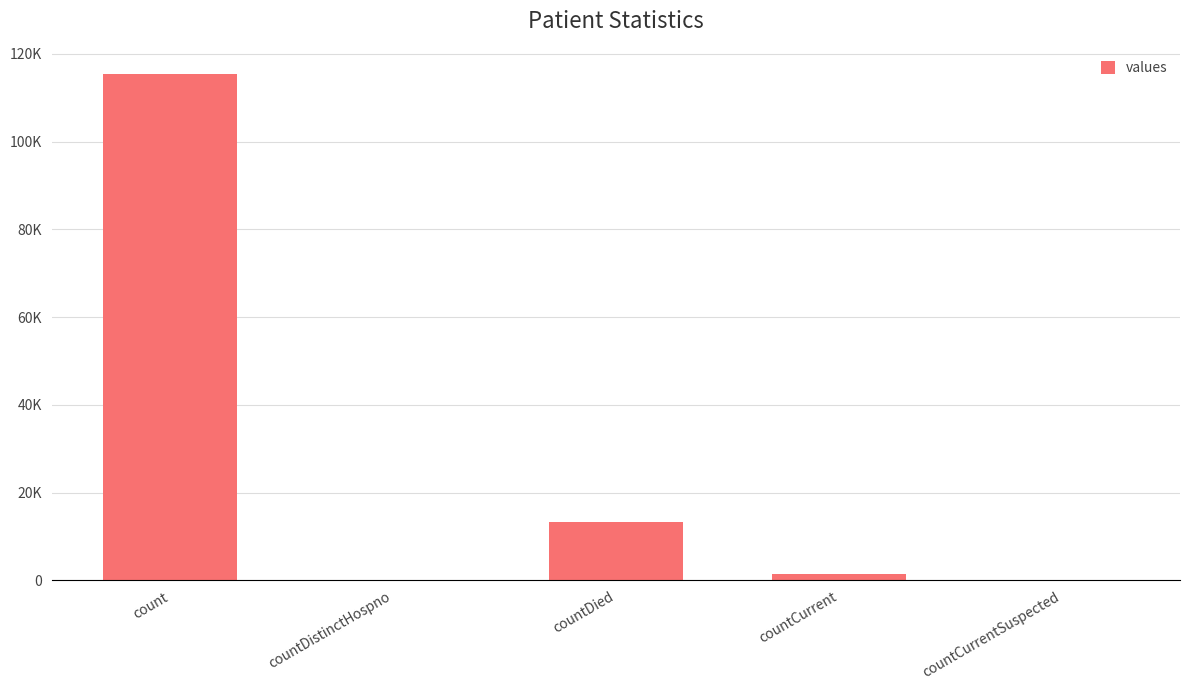

Is it true that the value at countDied is 13343?

True